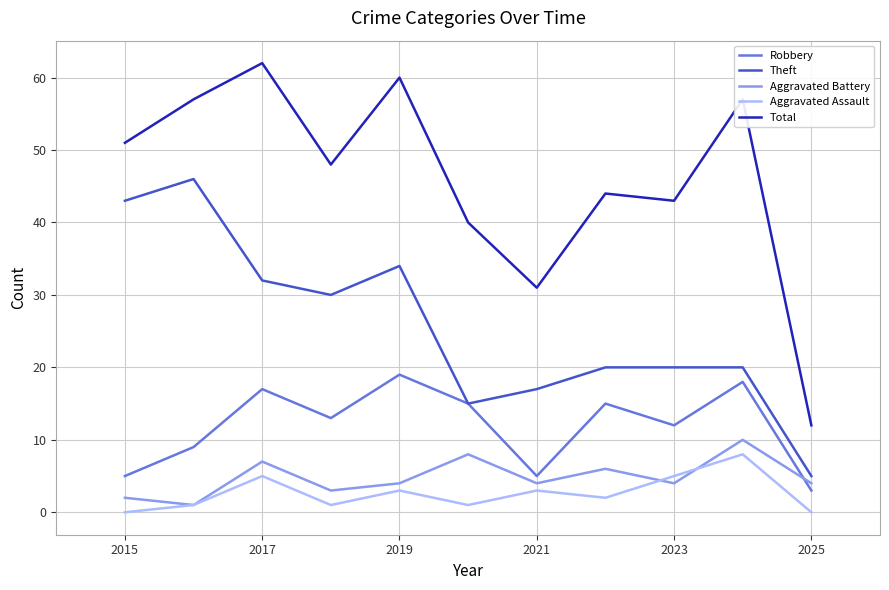

True or false: Theft and Aggravated Battery intersect in this chart.

False